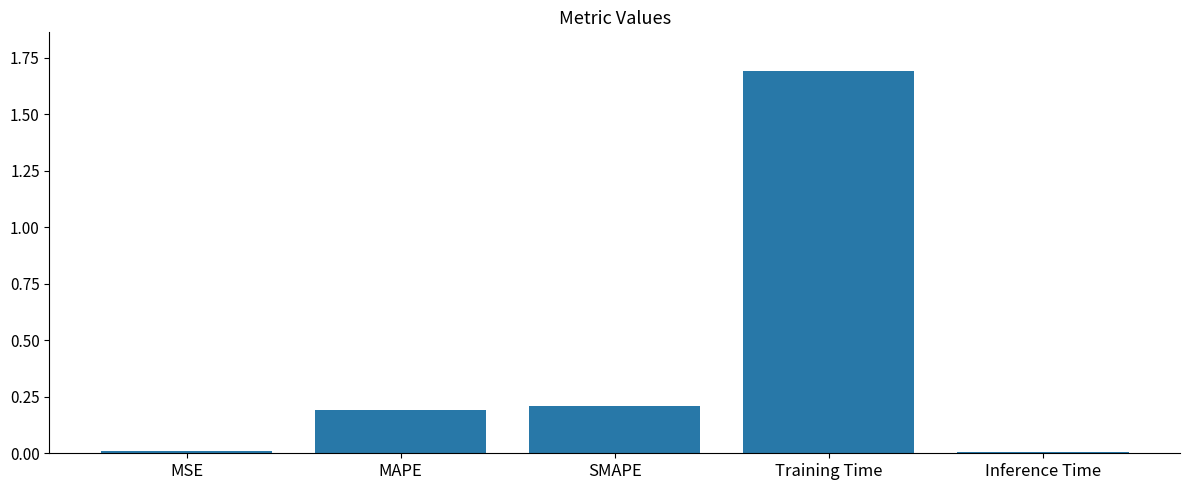

What is the label of the 2nd bar from the left?

MAPE